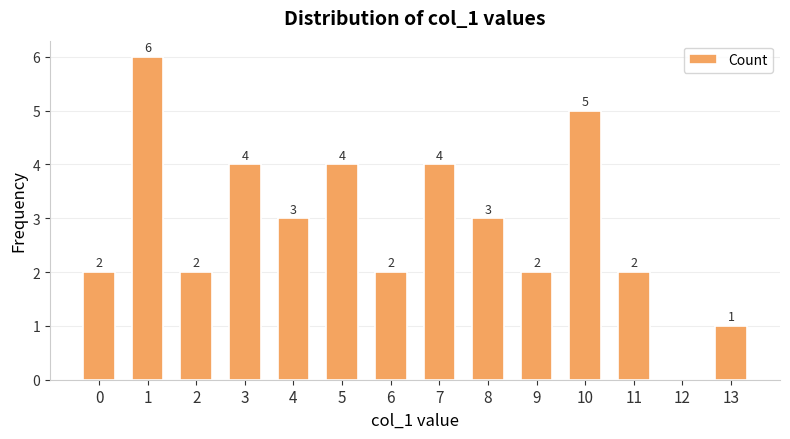

Reading left to right, extract all data points from this chart.

0=2	1=6	2=2	3=4	4=3	5=4	6=2	7=4	8=3	9=2	10=5	11=2	12=0	13=1